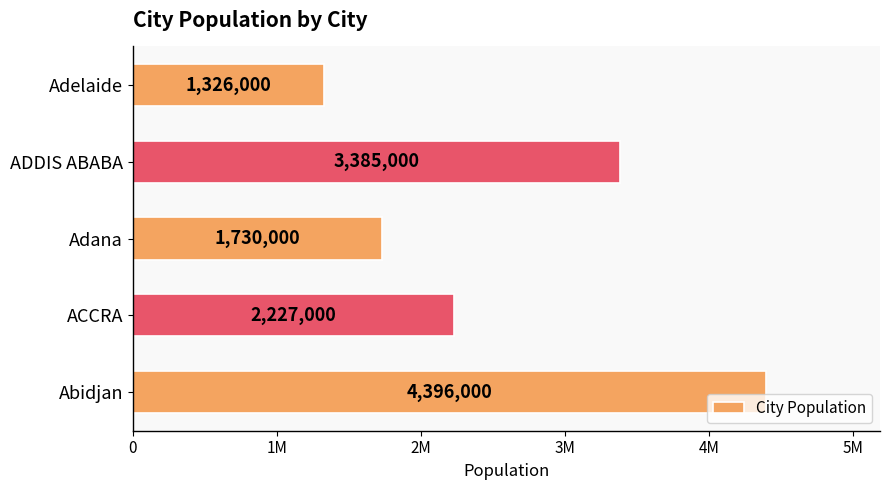

List the labels in order of value, smallest first.

Adelaide, Adana, ACCRA, ADDIS ABABA, Abidjan